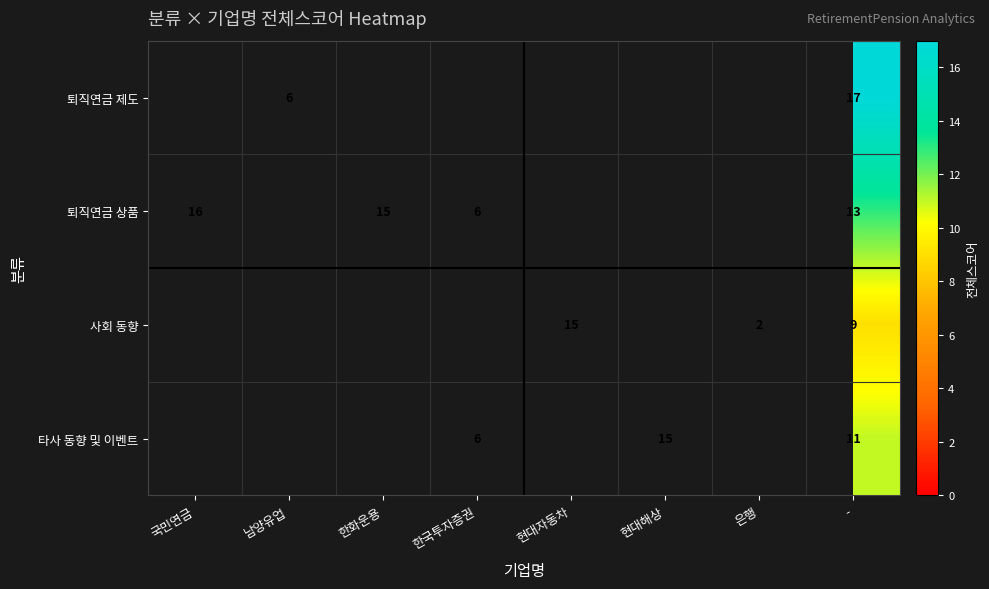

Is it true that 타사 동향 및 이벤트 equals 5 at 현대해상?

False